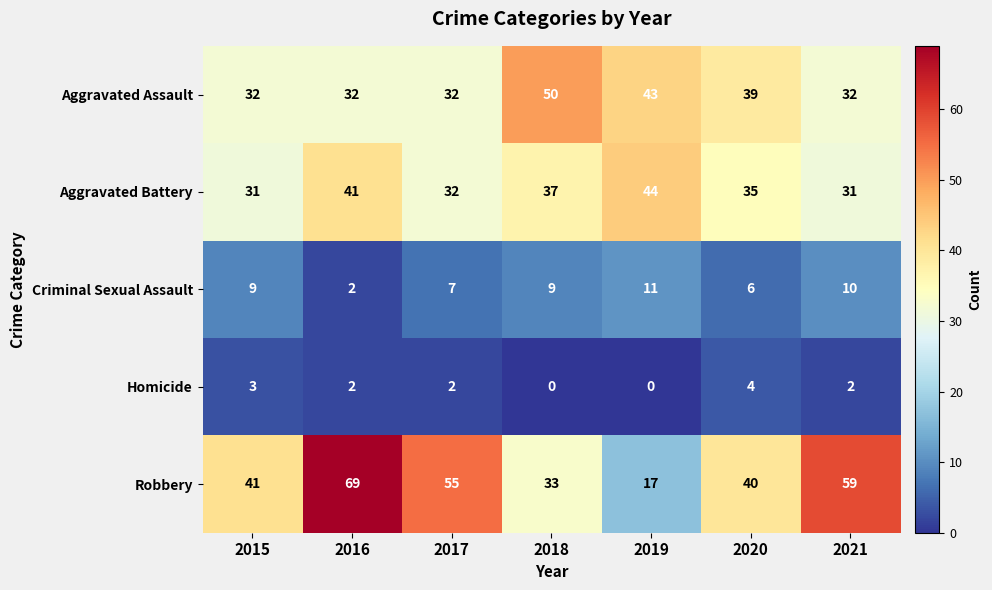

Count the Homicide values in the range 0 to 3.

6